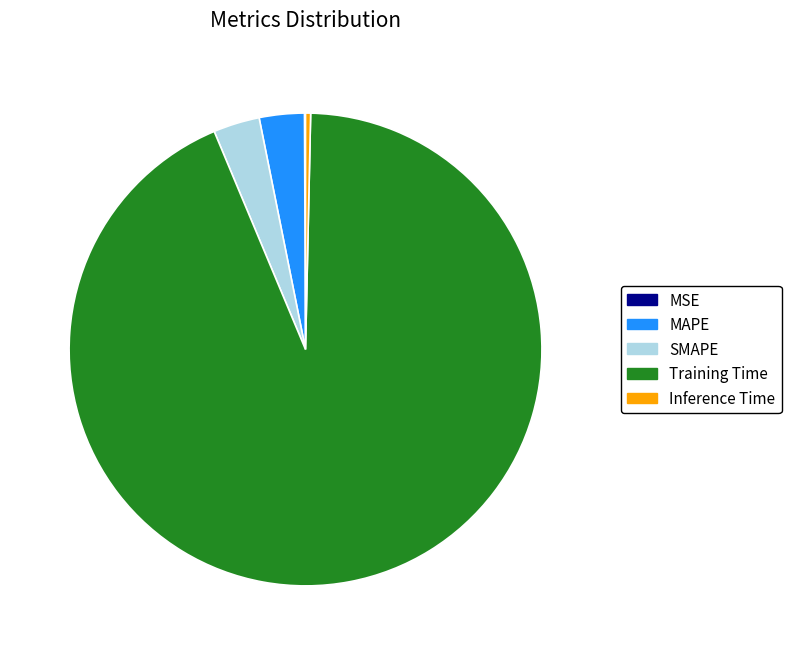

What is the majority slice?

Training Time